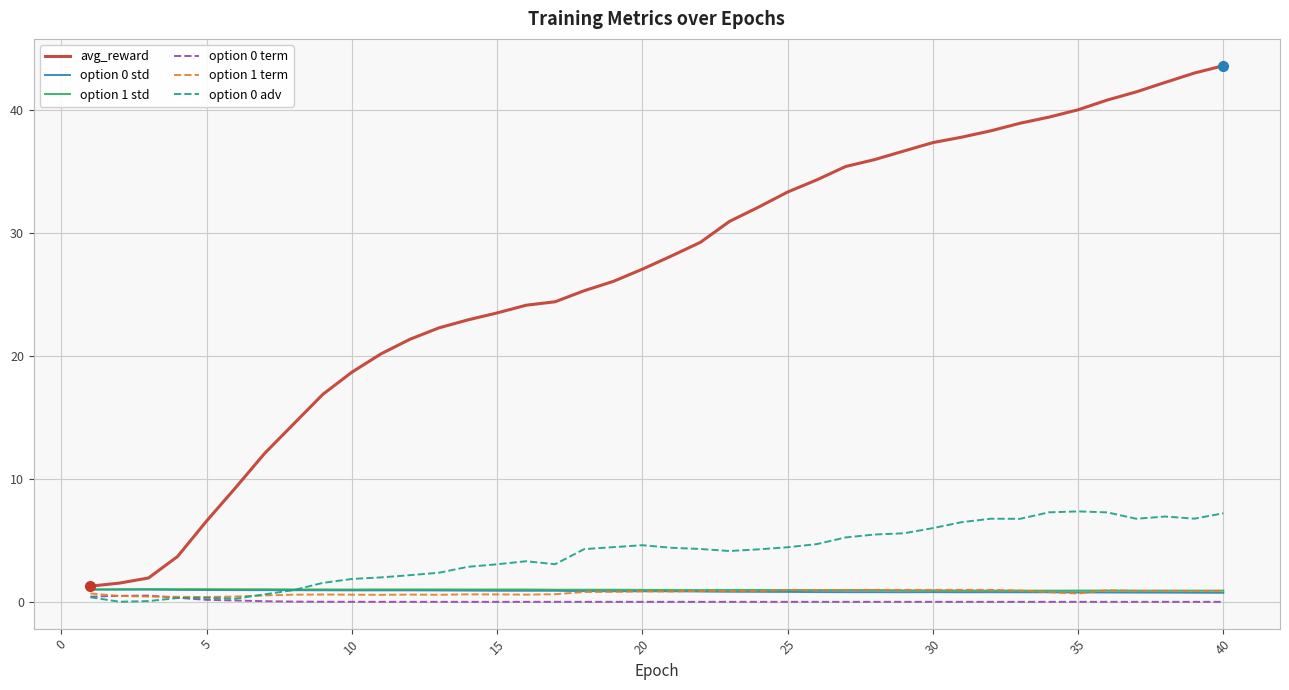

What is the greatest value displayed?

43.6